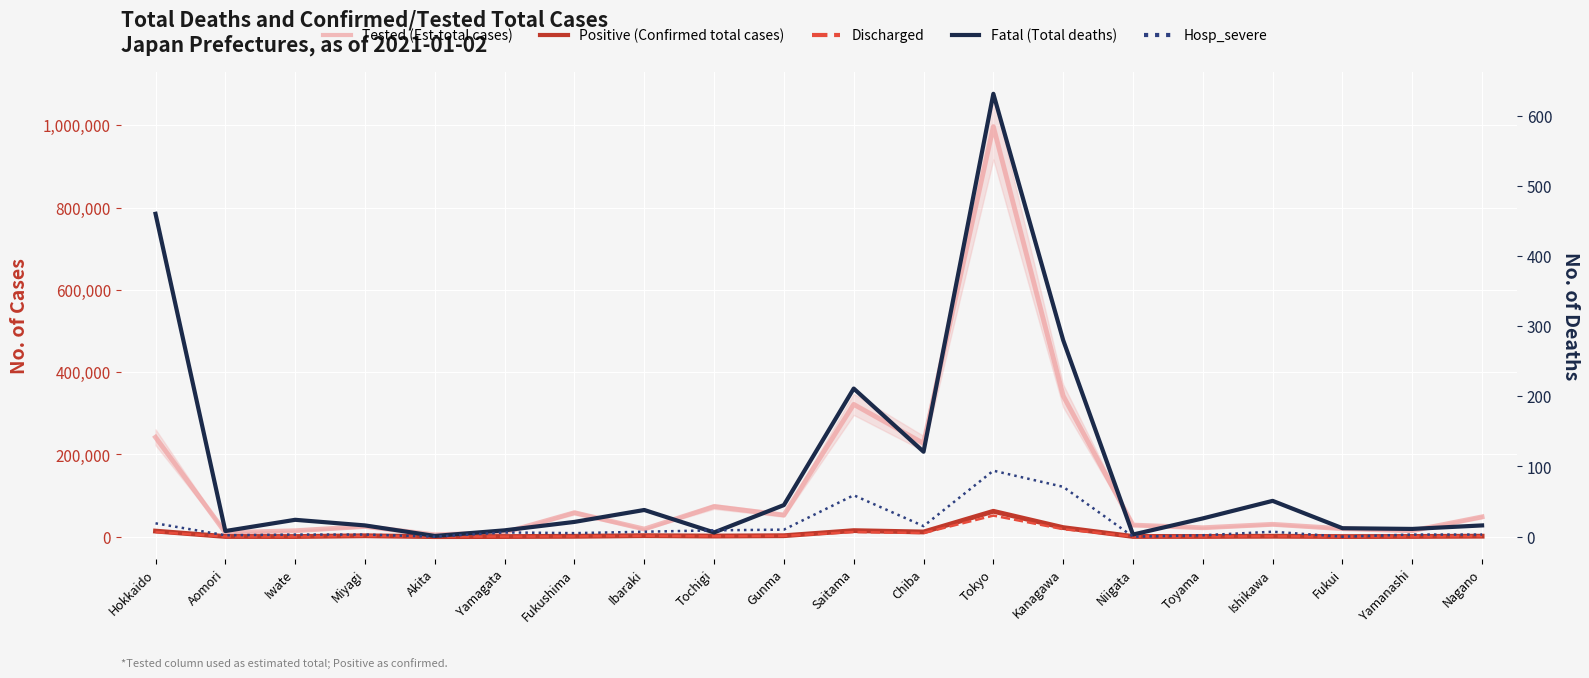

Is it true that Hosp_severe equals 34 at Hokkaido?

False